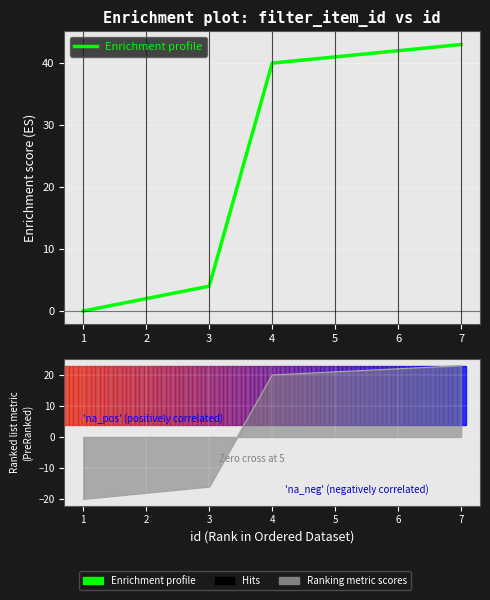

What is the greatest value displayed?

43